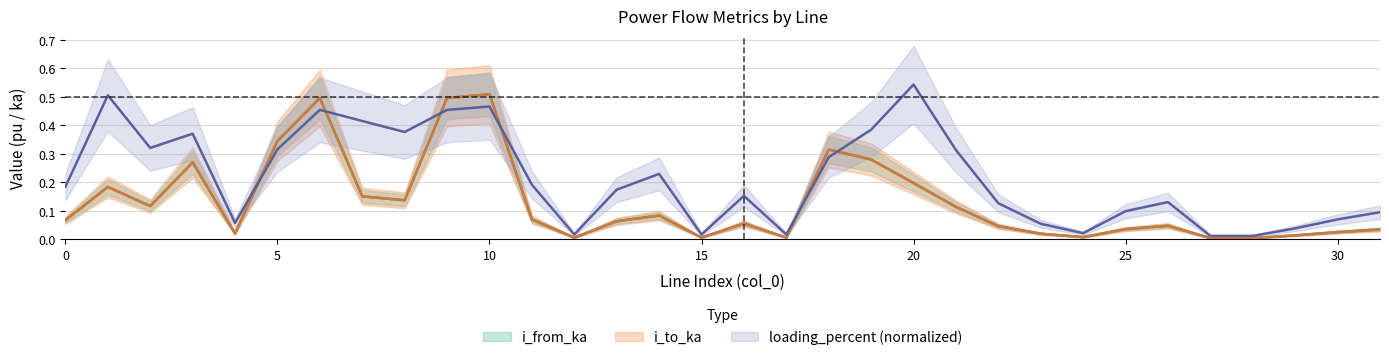

Which has a higher value, 1 or 8?

1